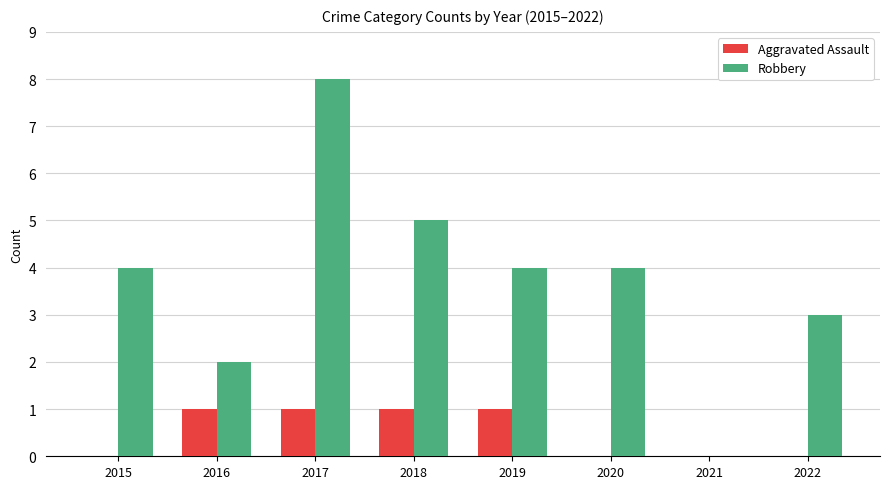

What is the sum of all Robbery values?

30